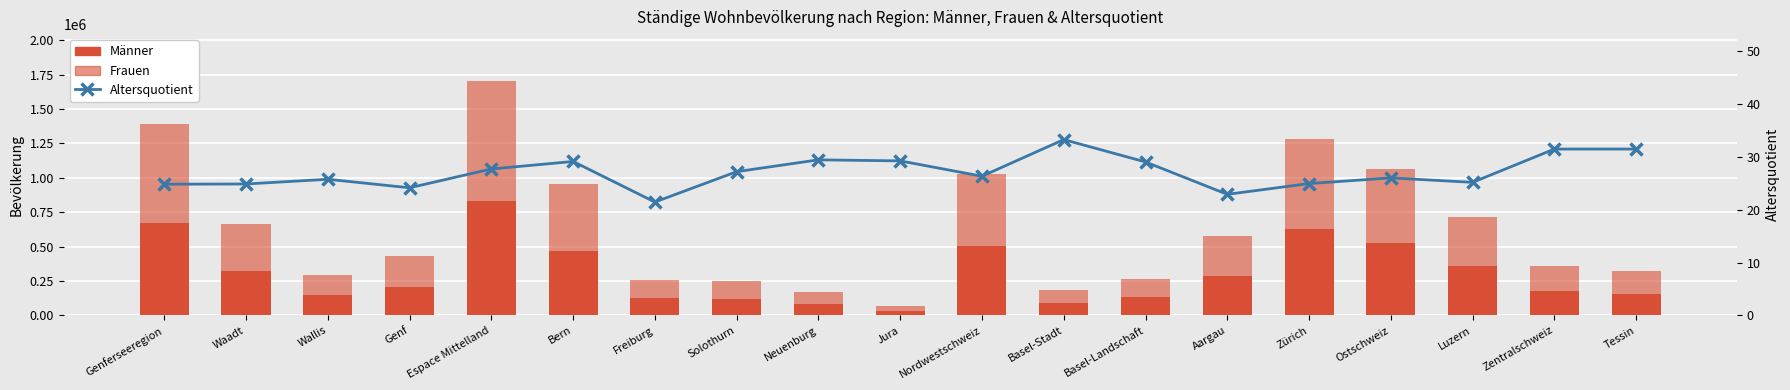

Rank the series at Nordwestschweiz from lowest to highest value.

Altersquotient, Männer, Frauen